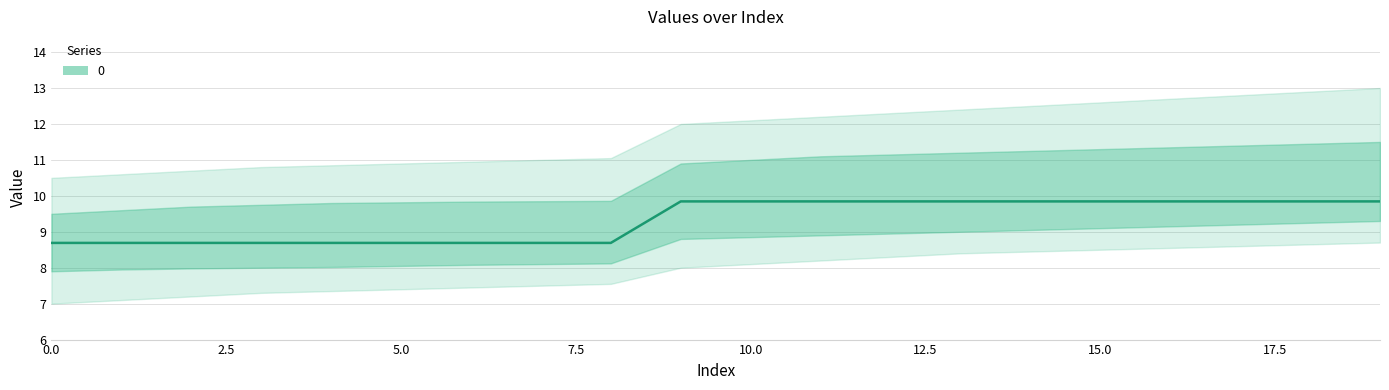

What is the value of the 5th point from the left?

8.7